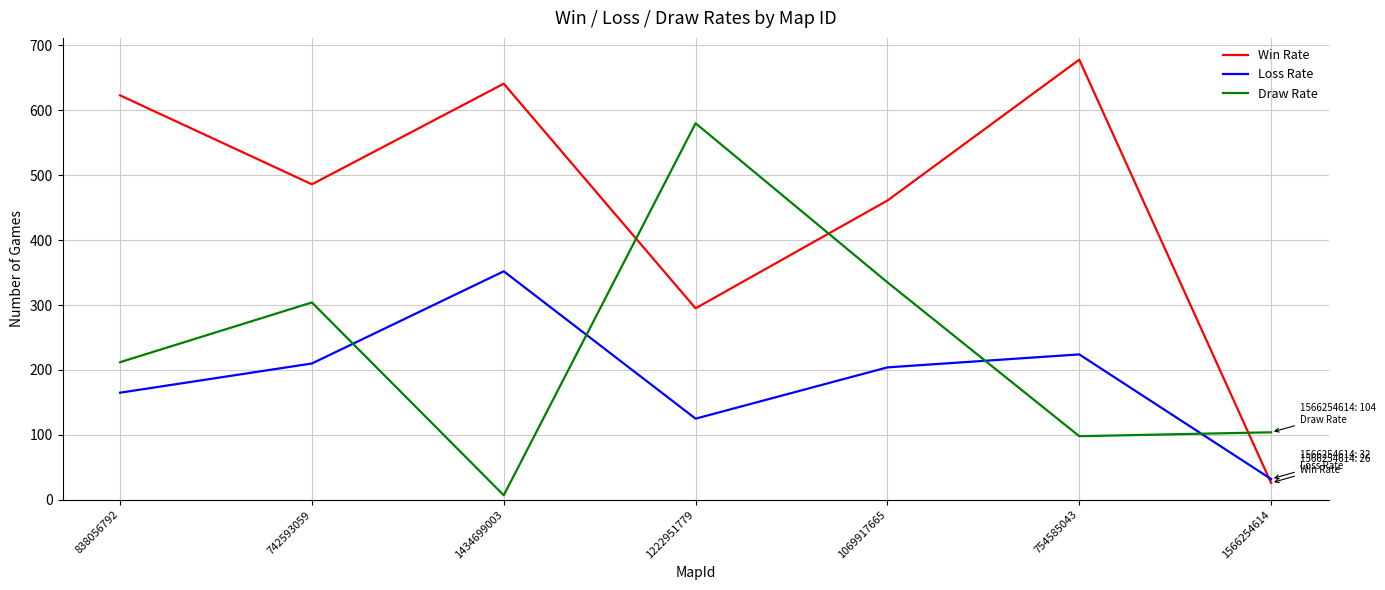

What is the highest value of the Draw Rate series?

580